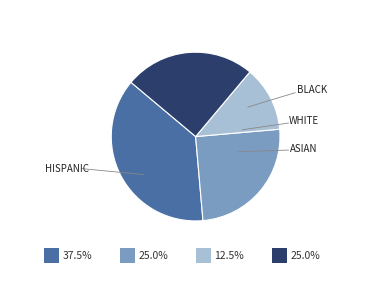

How many segments does this pie chart have?

4